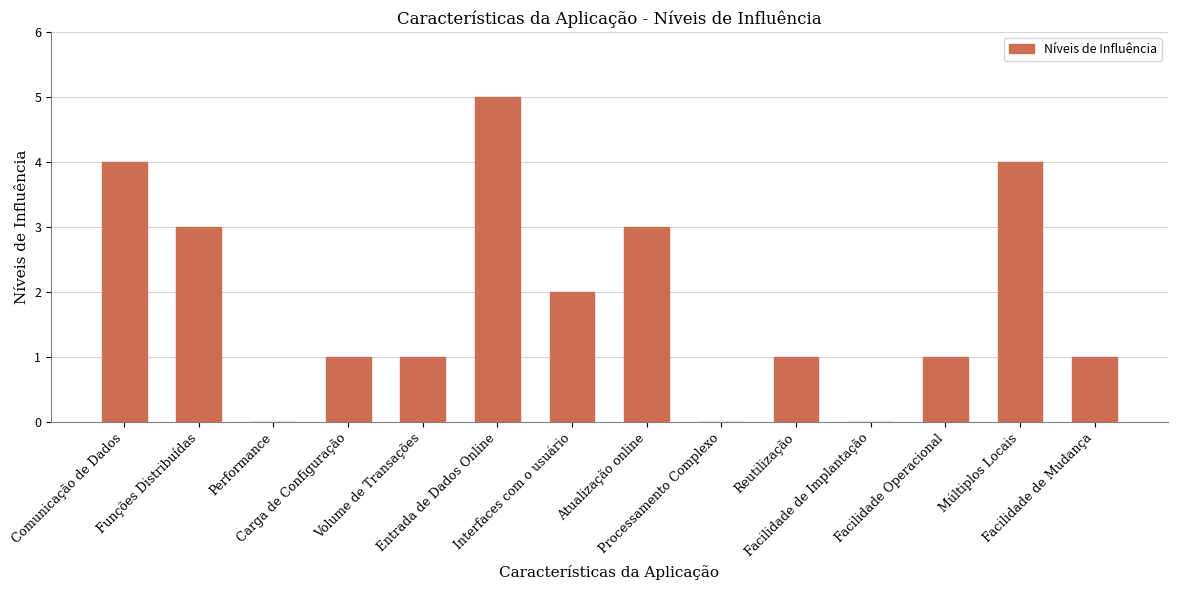

Reading right to left, what are all the values shown in this chart?

Facilidade de Mudança=1	Múltiplos Locais=4	Facilidade Operacional=1	Facilidade de Implantação=0	Reutilização=1	Processamento Complexo=0	Atualização online=3	Interfaces com o usuário=2	Entrada de Dados Online=5	Volume de Transações=1	Carga de Configuração=1	Performance=0	Funções Distribuídas=3	Comunicação de Dados=4